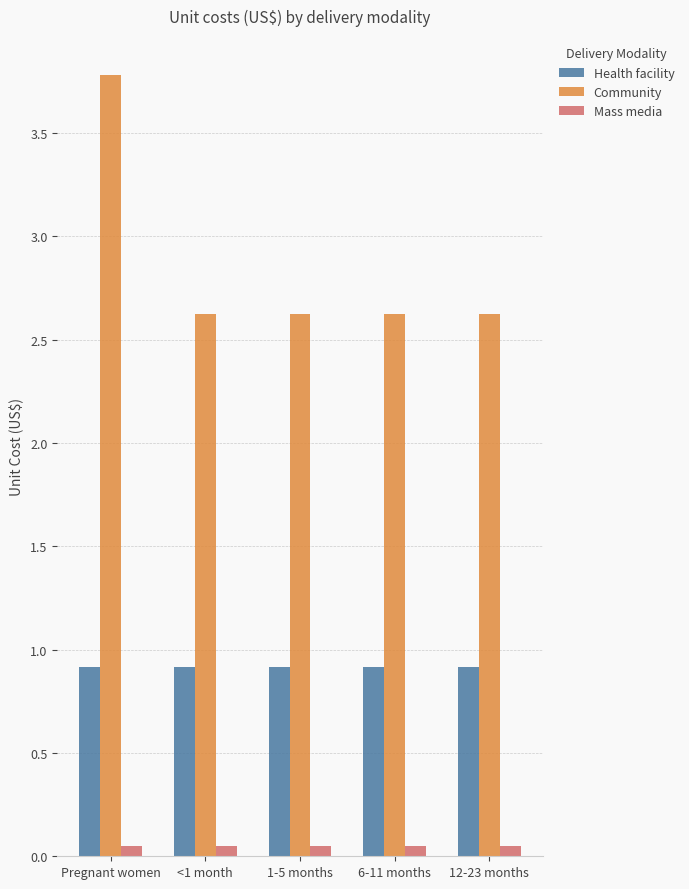

What is the maximum value for Health facility?

0.9